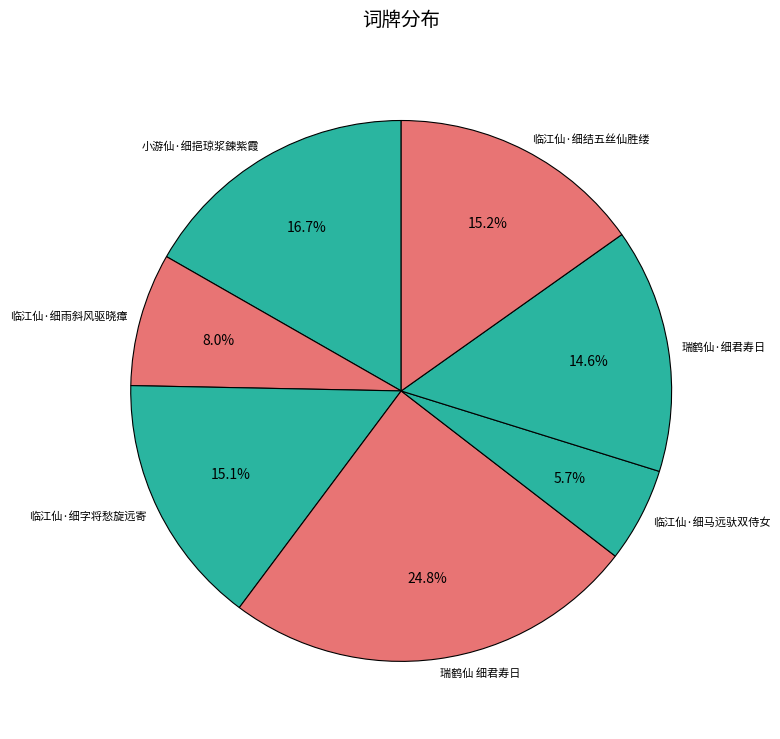

Between 临江仙·细雨斜风驱晓瘴 and 瑞鹤仙 细君寿日, which is larger?

瑞鹤仙 细君寿日